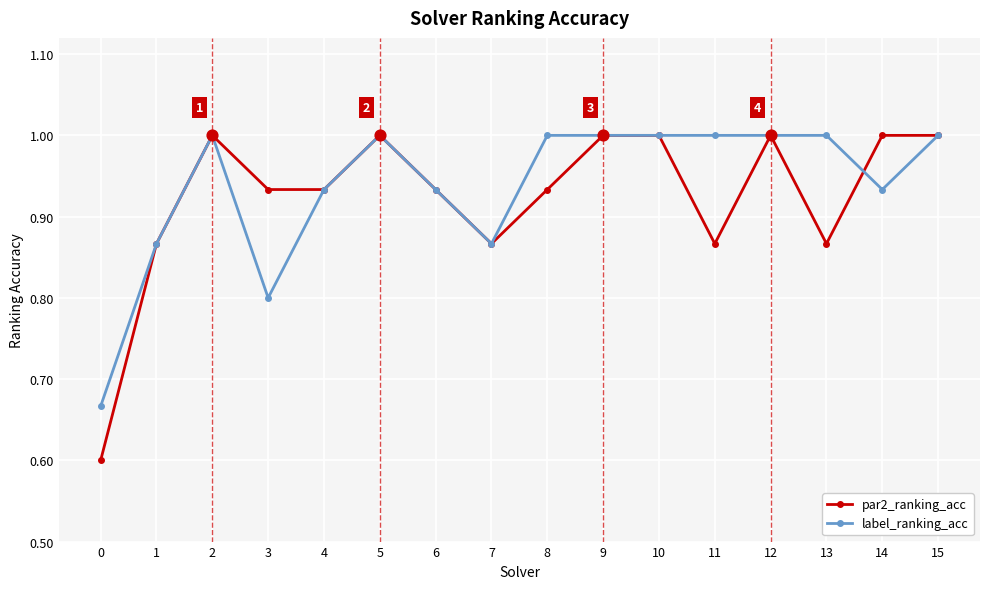

What is the total value across all series at 12?

2.0